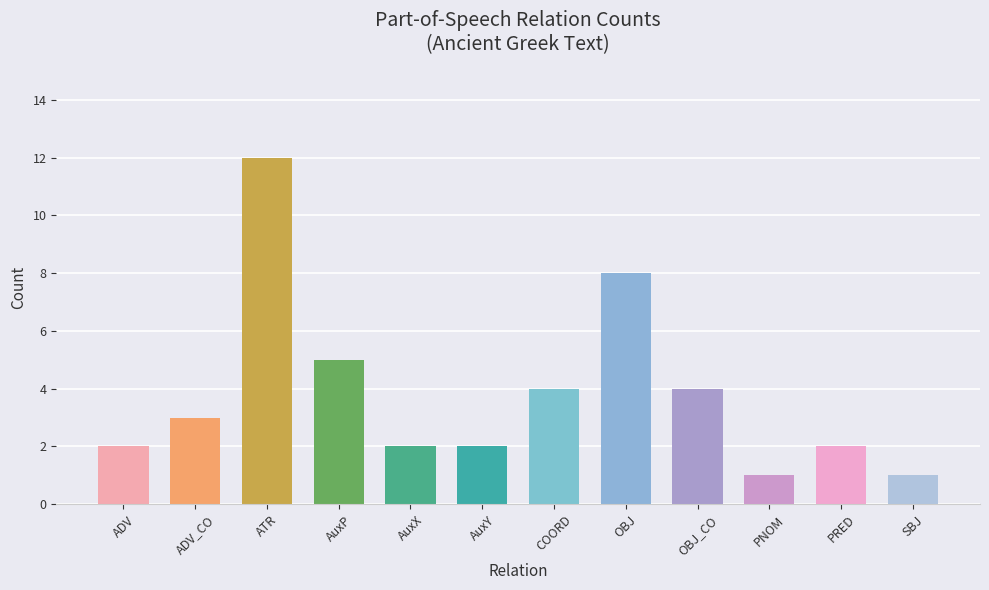

Reading left to right, what are all the values shown in this chart?

ADV=2	ADV_CO=3	ATR=12	AuxP=5	AuxX=2	AuxY=2	COORD=4	OBJ=8	OBJ_CO=4	PNOM=1	PRED=2	SBJ=1